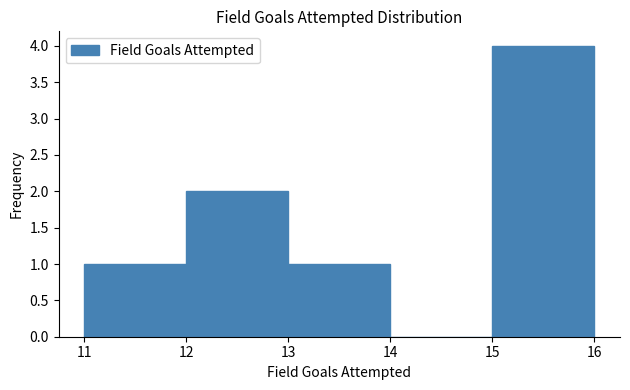

What is the height of the bar covering 11 to 12 on the x-axis? The values are not printed on the chart, so give them approximately, as read against the axis.

1